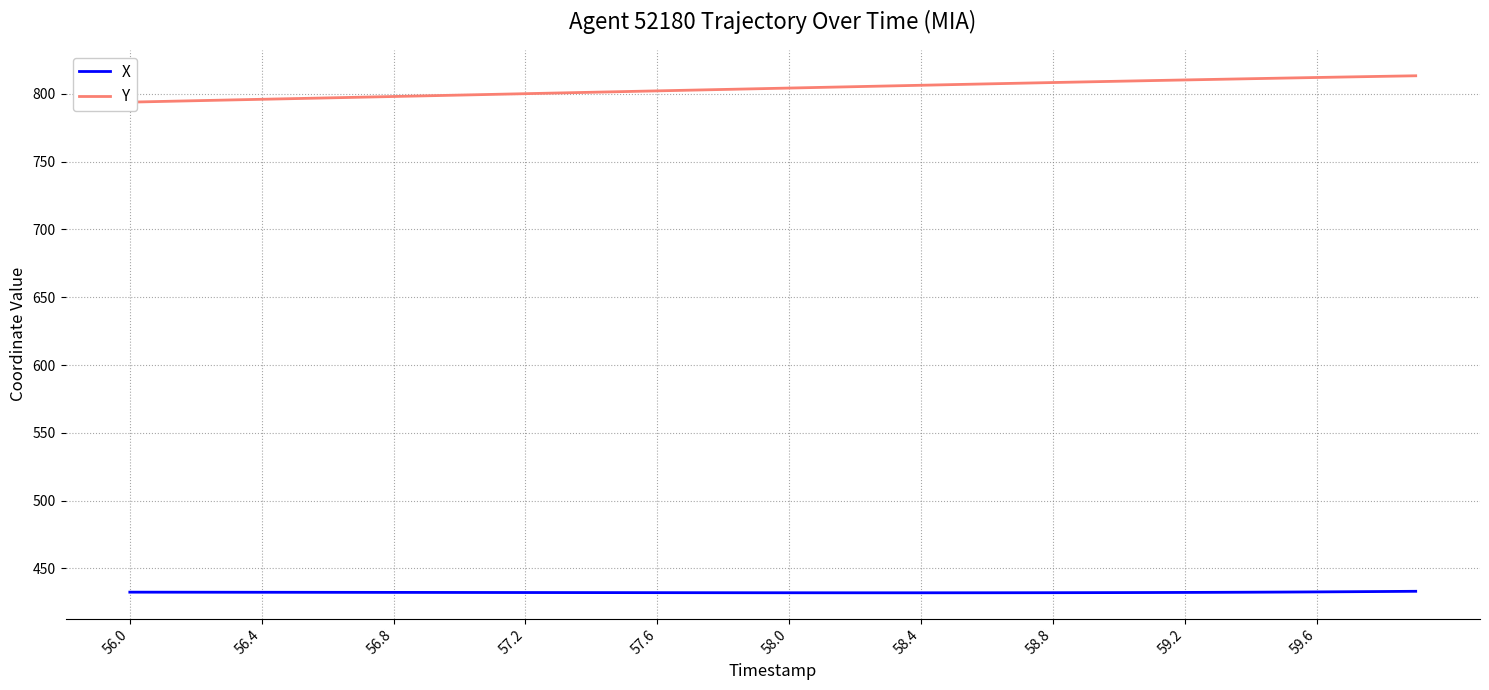

True or false: X has a value of 670.5 at 59.6.

False